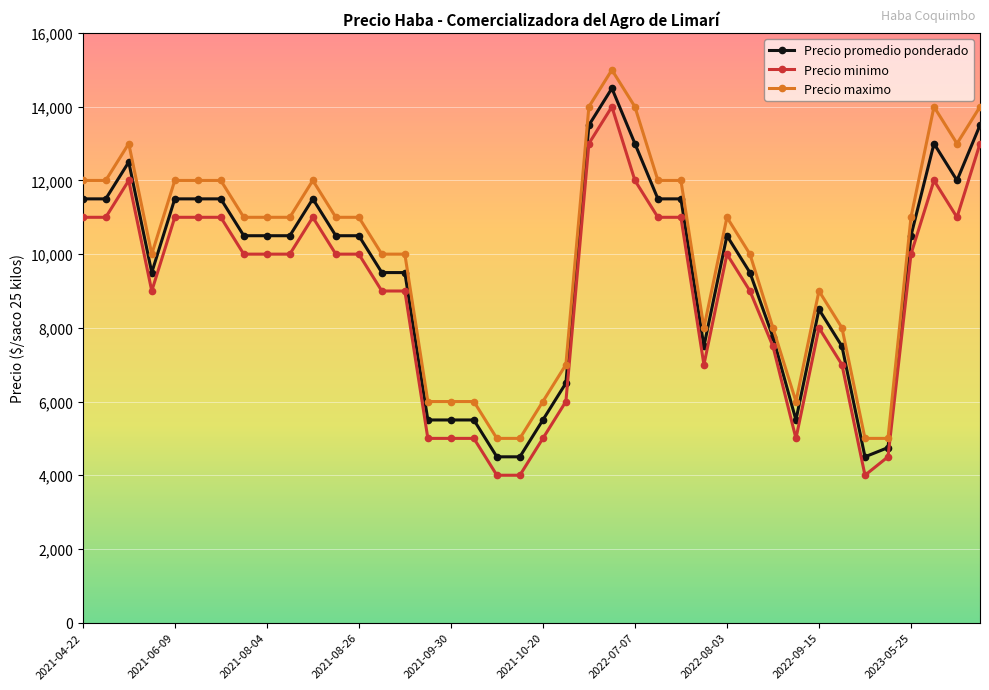

What is the value of the Precio minimo point at the 13th from the left?

10000